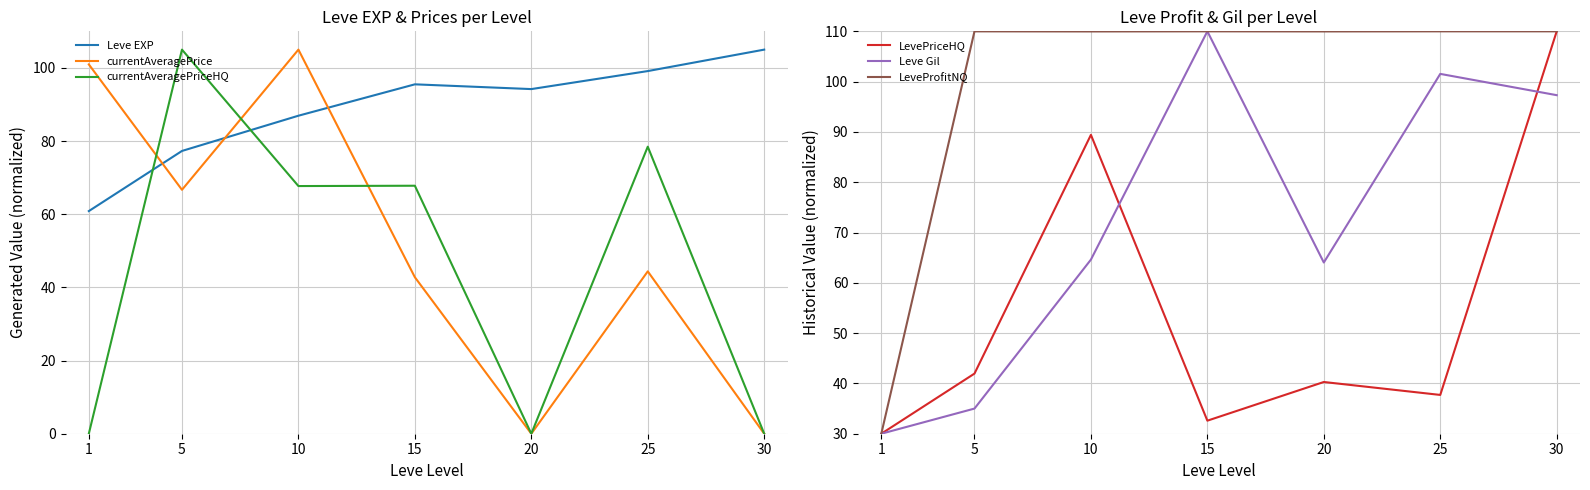

Where do LevePriceHQ and currentAveragePriceHQ first cross each other?

1 and 5